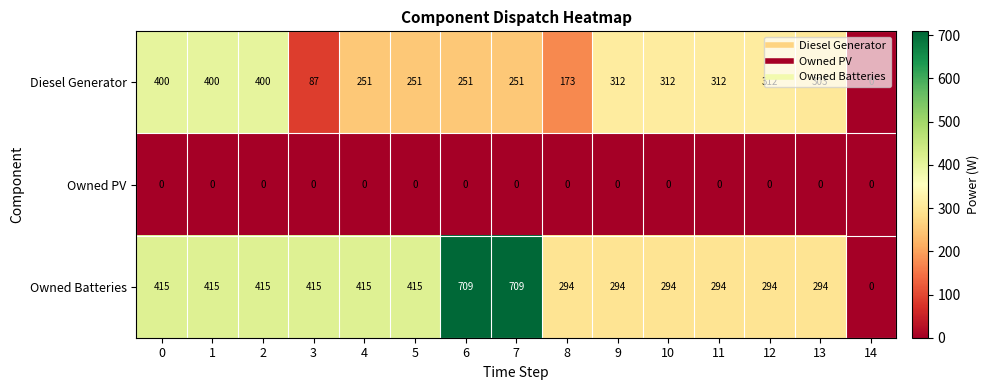

What value does the Diesel Generator series have at 5?

251